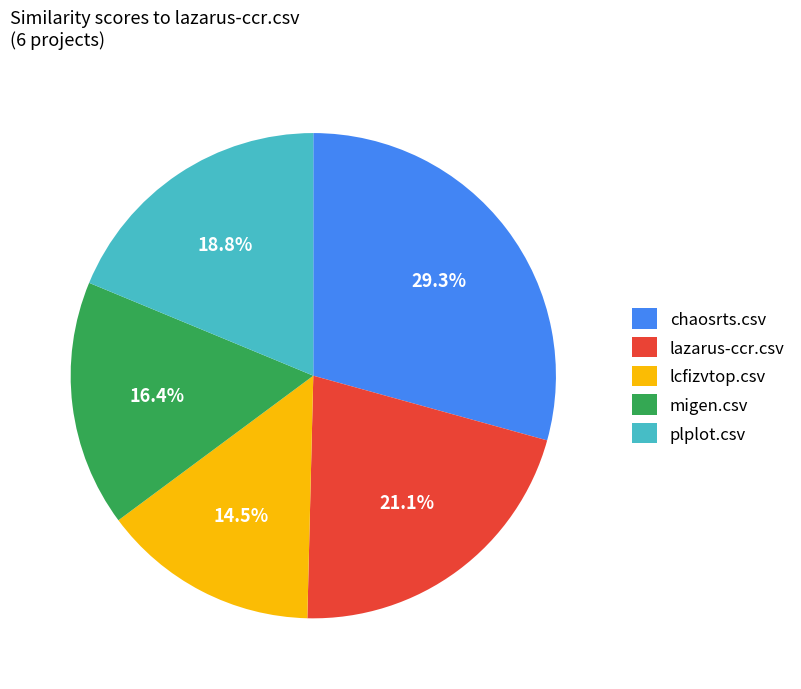

To the nearest percent, what portion does migen.csv represent?

16%